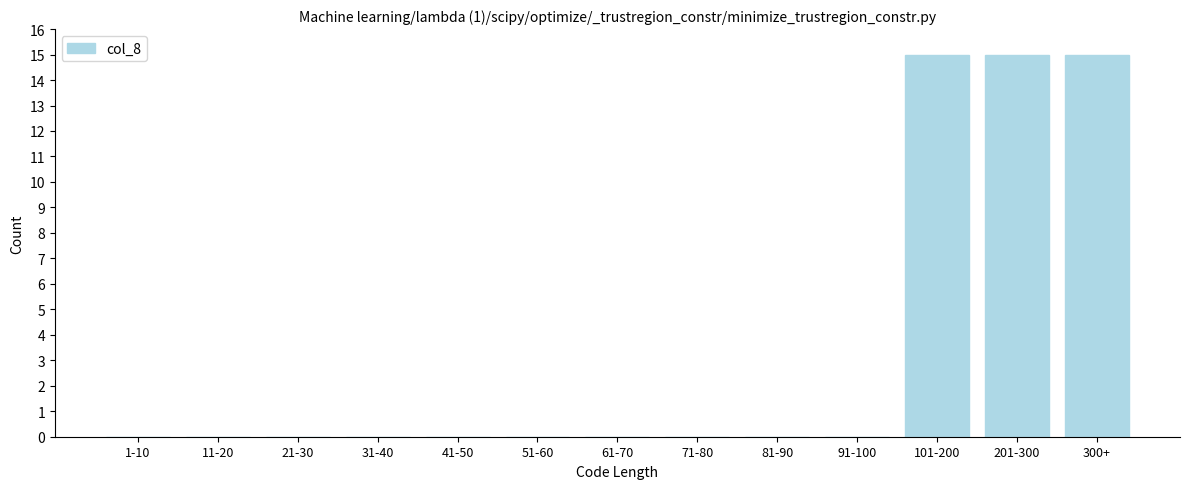

Reading right to left, what are all the values shown in this chart?

300+=15	201-300=15	101-200=15	91-100=0	81-90=0	71-80=0	61-70=0	51-60=0	41-50=0	31-40=0	21-30=0	11-20=0	1-10=0